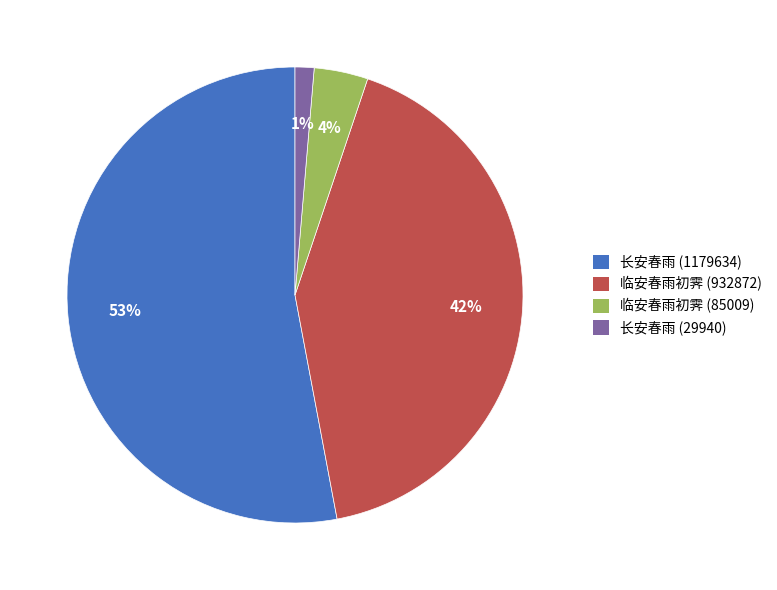

What percentage is the 临安春雨初霁 (932872) slice, to the nearest percent?

42%